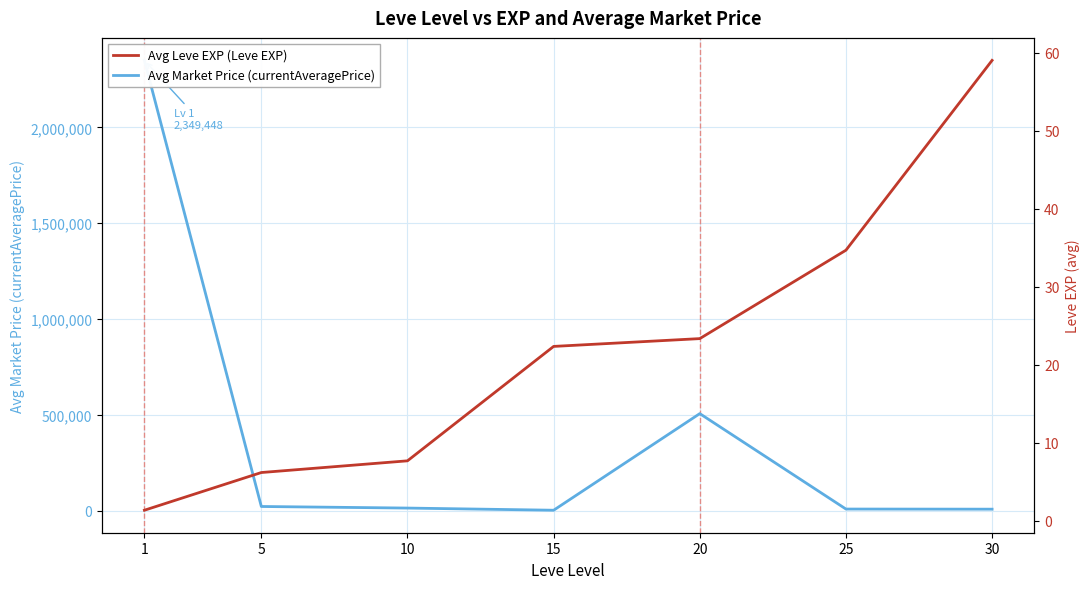

What is the average value of the Avg Leve EXP (Leve EXP) series?

22.1